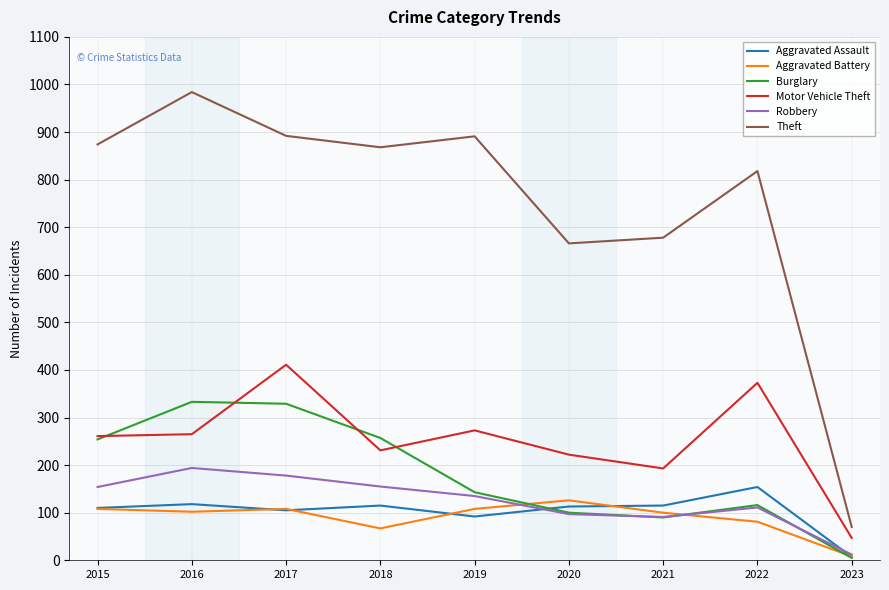

True or false: Theft and Aggravated Battery cross at least once.

False